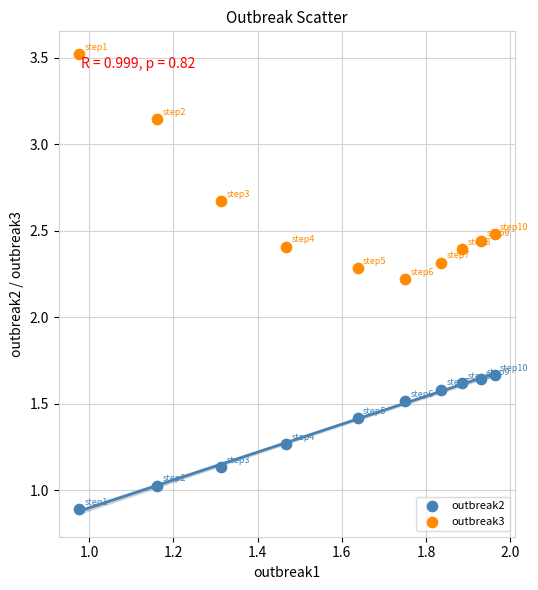

Which series contains the highest Y value?

outbreak3